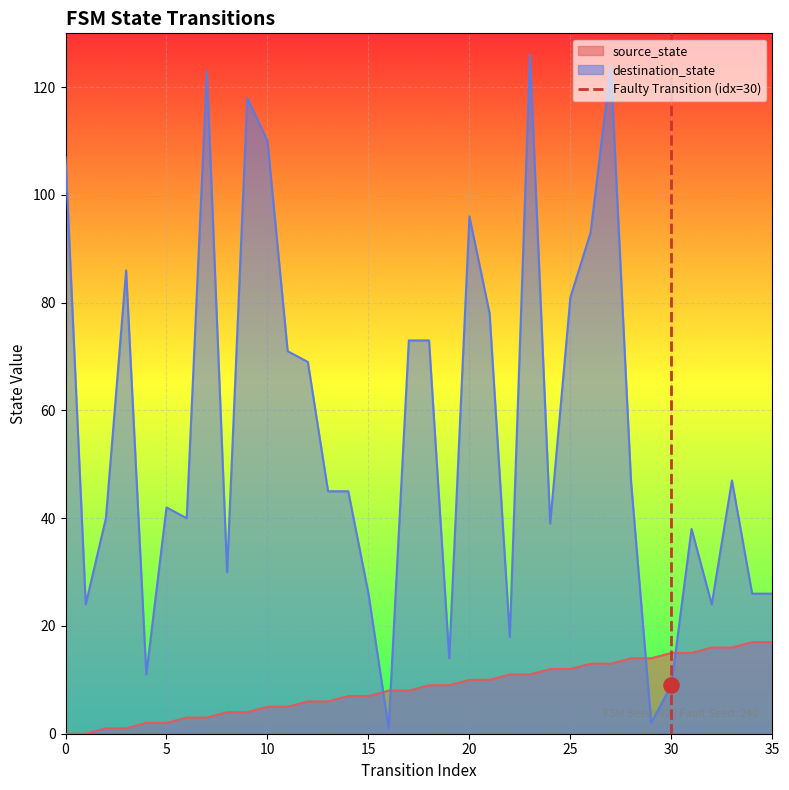

Which series ends up on top after the final intersection of destination_state and source_state?

destination_state